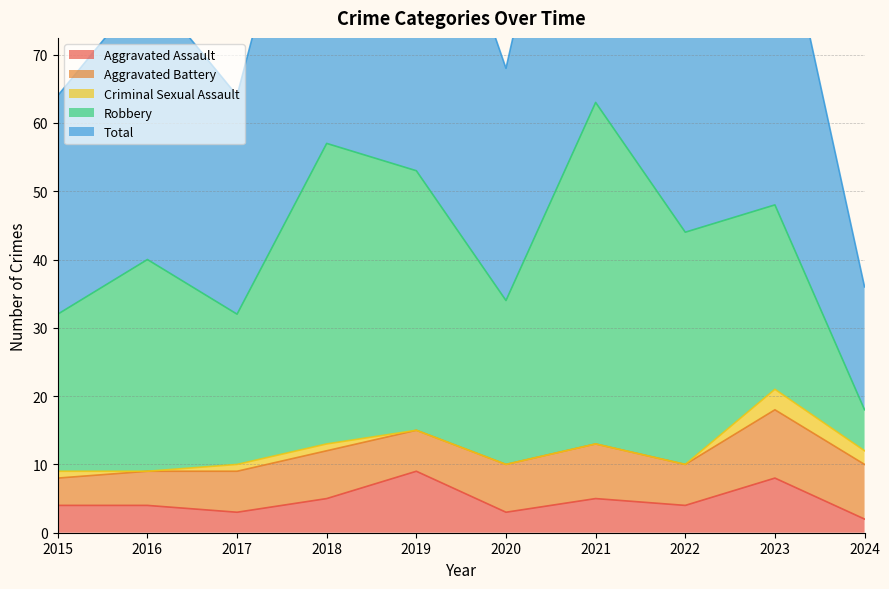

True or false: Robbery and Aggravated Assault cross at least once.

False